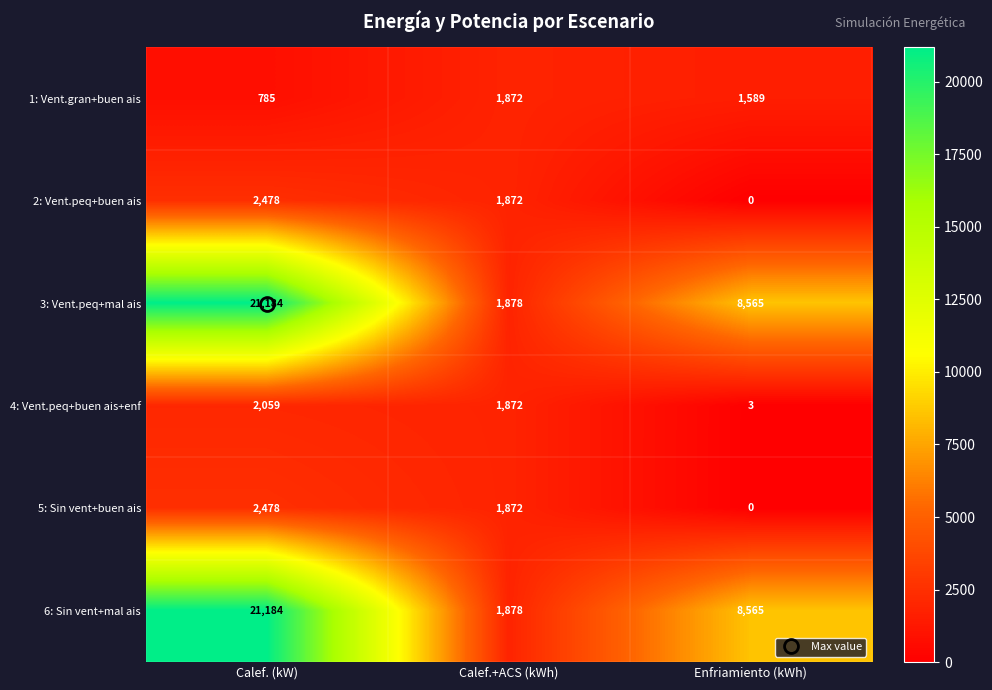

True or false: 2: Vent.peq+buen ais has a value of 2478 at Calef. (kW).

True